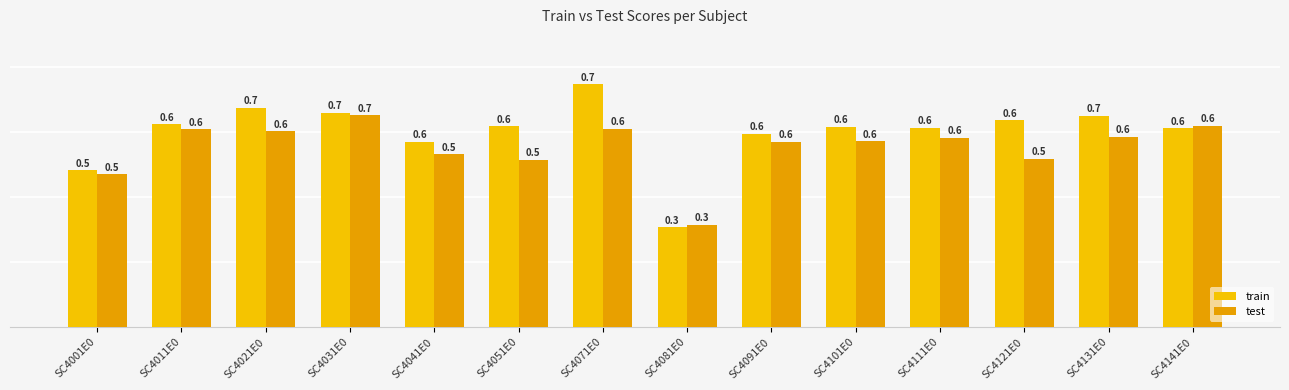

Where is test nearest to the value 0?

SC4081E0